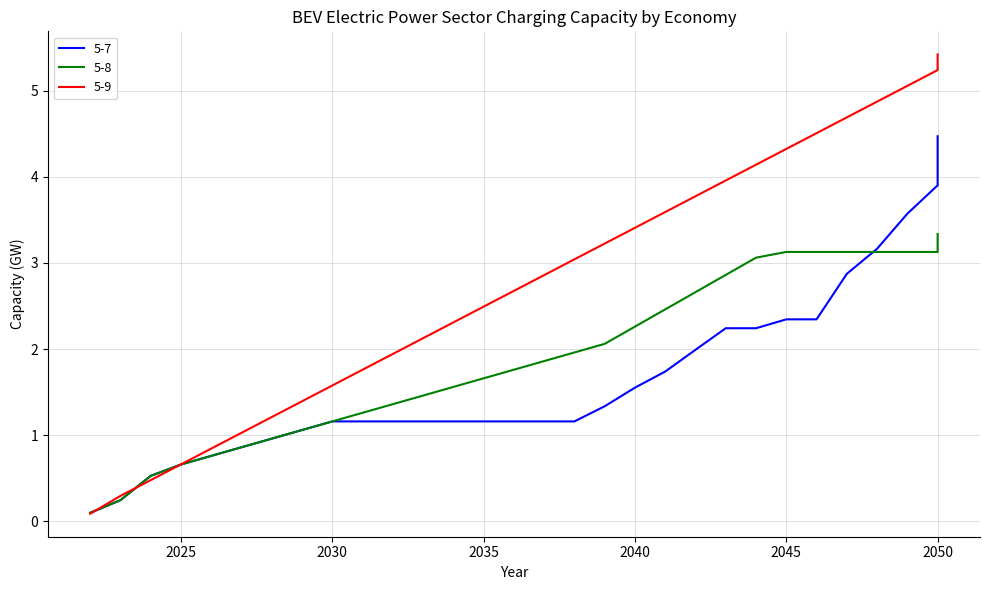

Where does the 5-7 series first go above 1?

2029